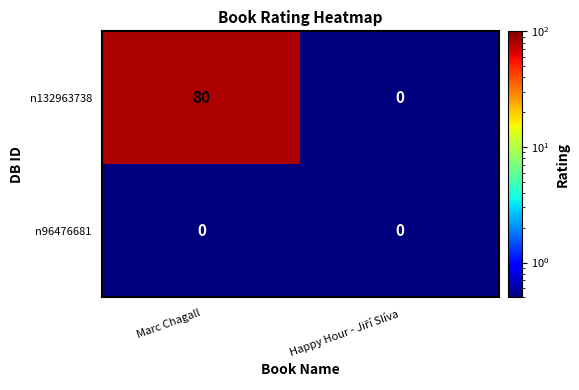

List the series in order of their overall mean, lowest first.

n96476681, n132963738